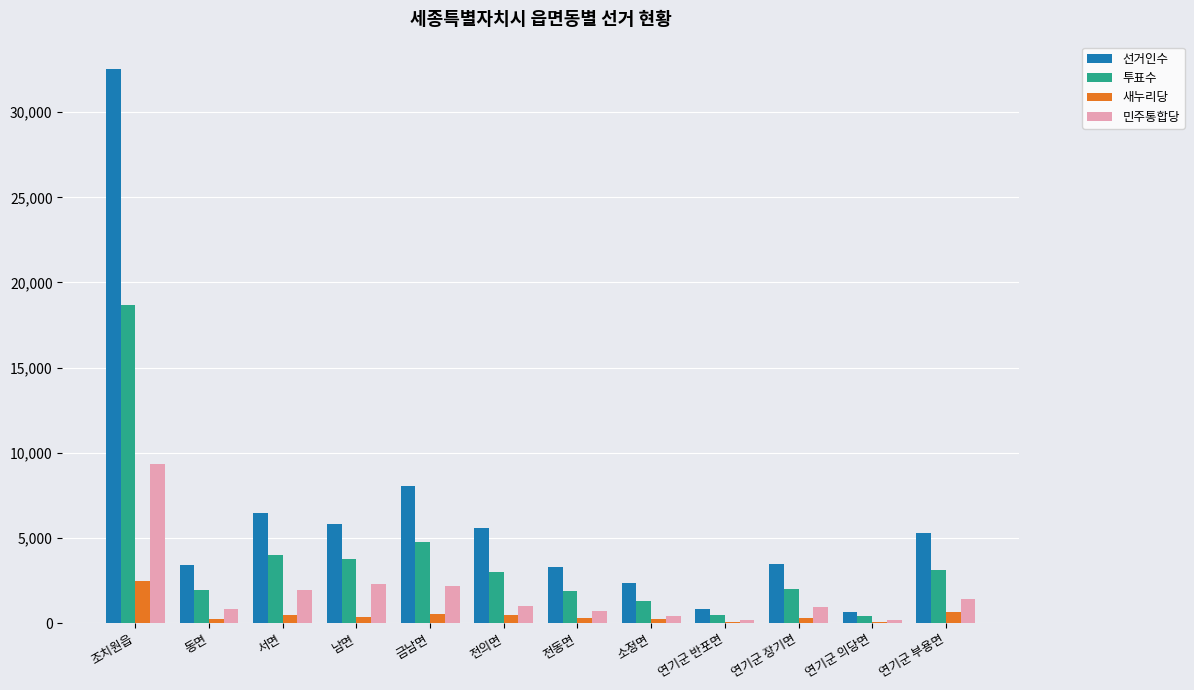

What is the greatest value displayed?

32514